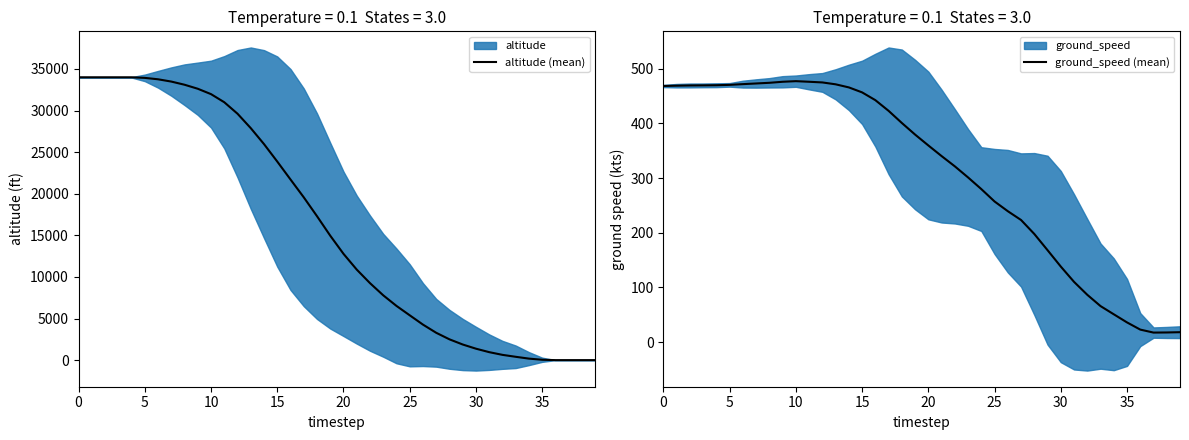

At which label does ground_speed (mean) reach its minimum?

37